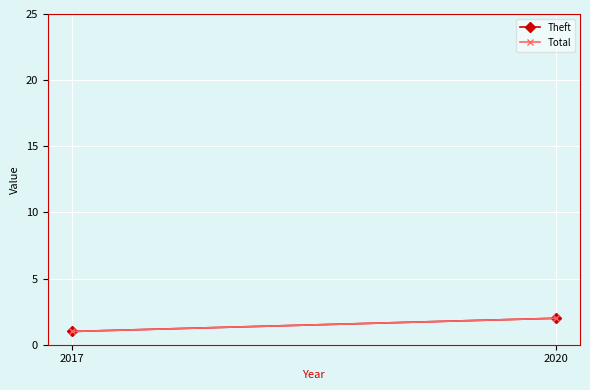

Reading left to right, list all the values displayed in this chart.

Theft: 2017=1	2020=2
Total: 2017=1	2020=2